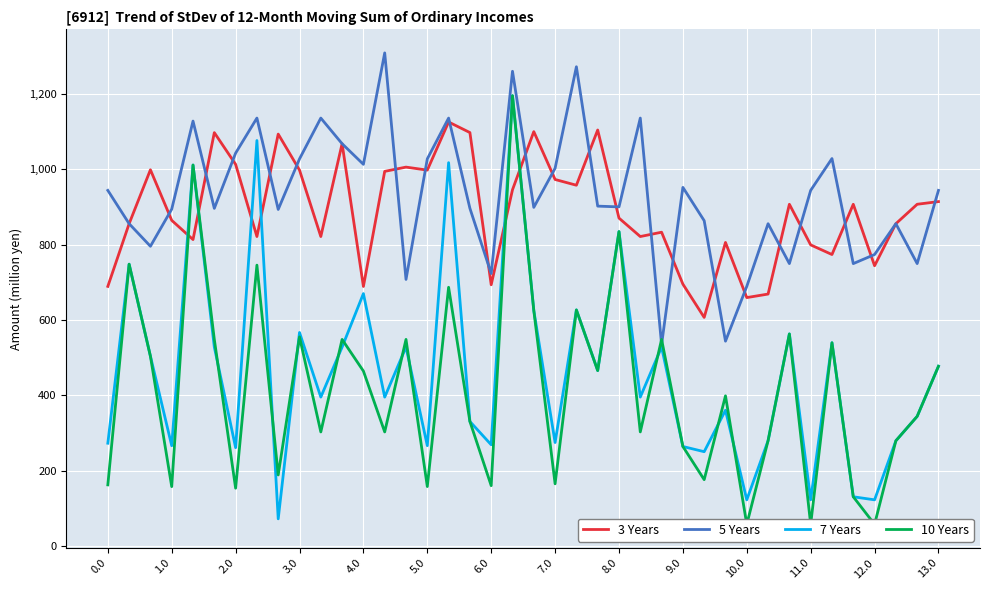

What is the value of the 5 Years point at the 7th from the left?

1042.3